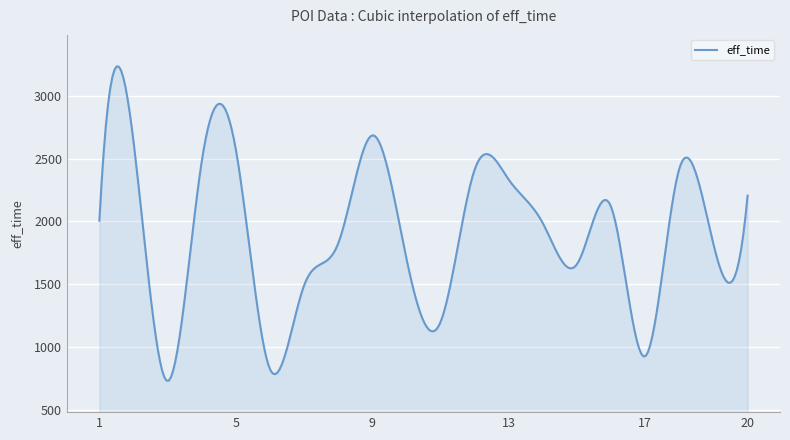

Does the chart display data point markers on the line(s)?

No